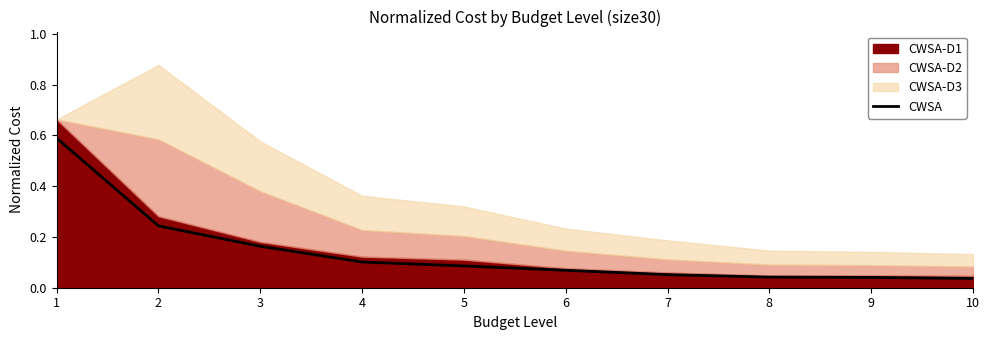

What is the sum of the values at 4 and 7?

0.2